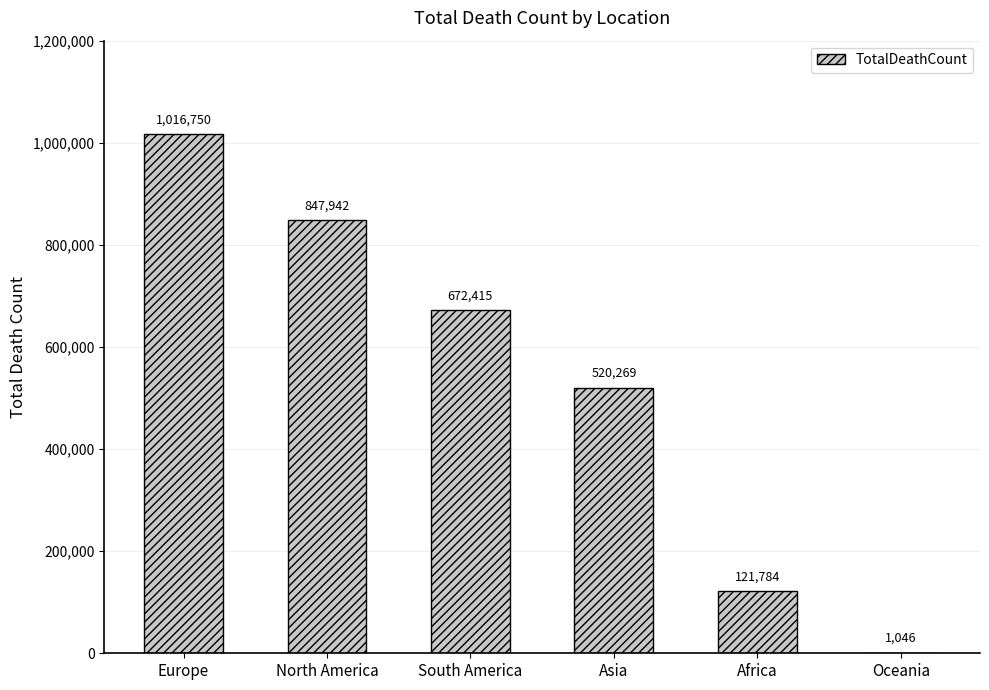

What is the greatest value displayed?

1016750